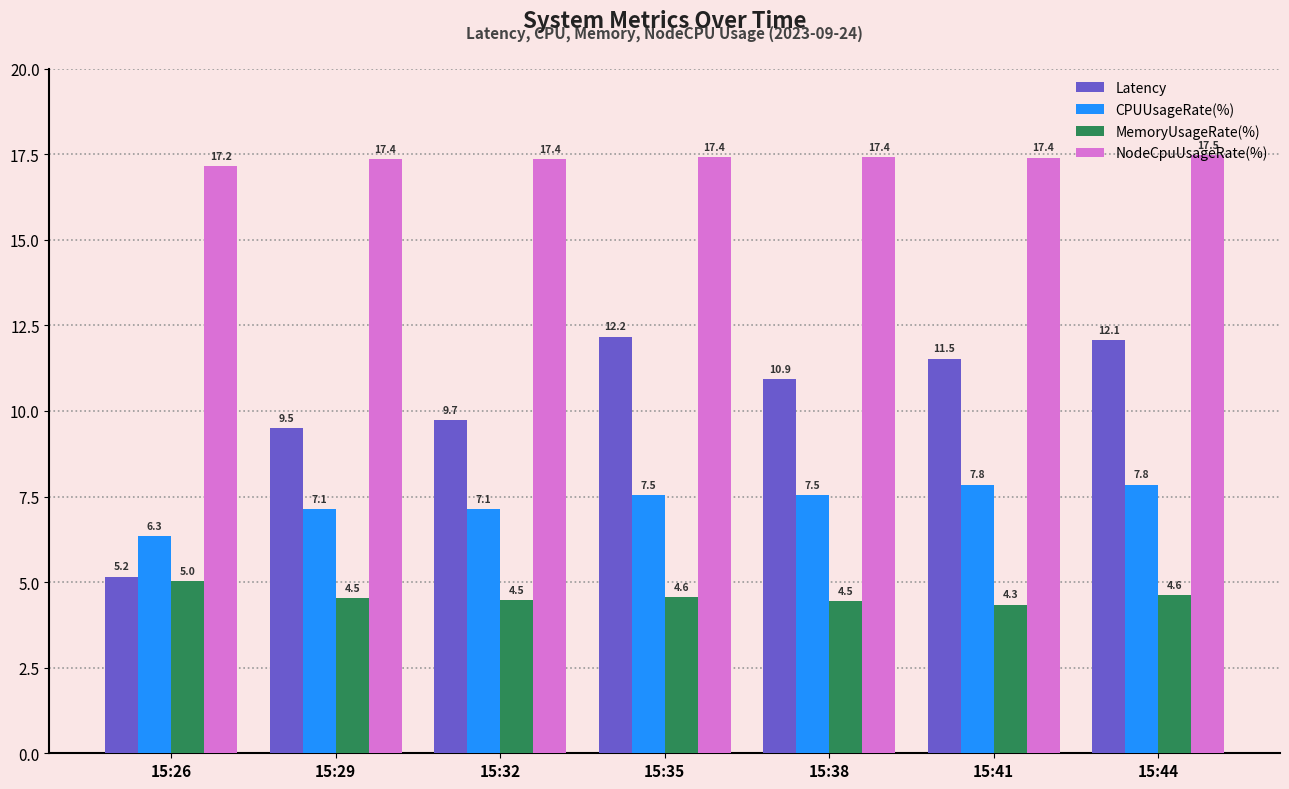

What is the difference between the maximum and second lowest values in the CPUUsageRate(%) series?

0.7